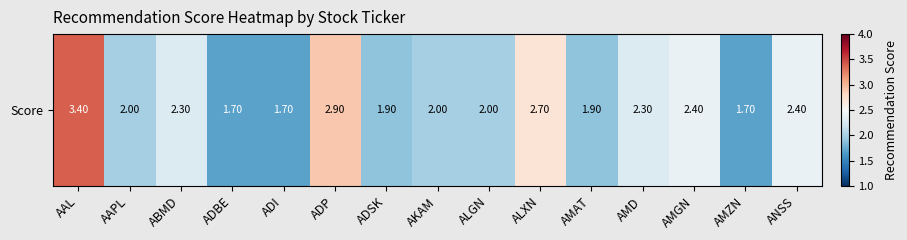

Is it true that the value at ADP is 4.7?

False